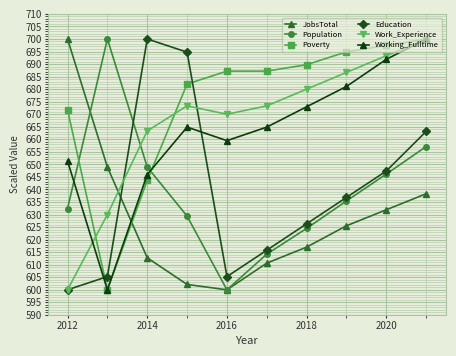

What is the value of the JobsTotal point at the 3rd from the left?

612.8